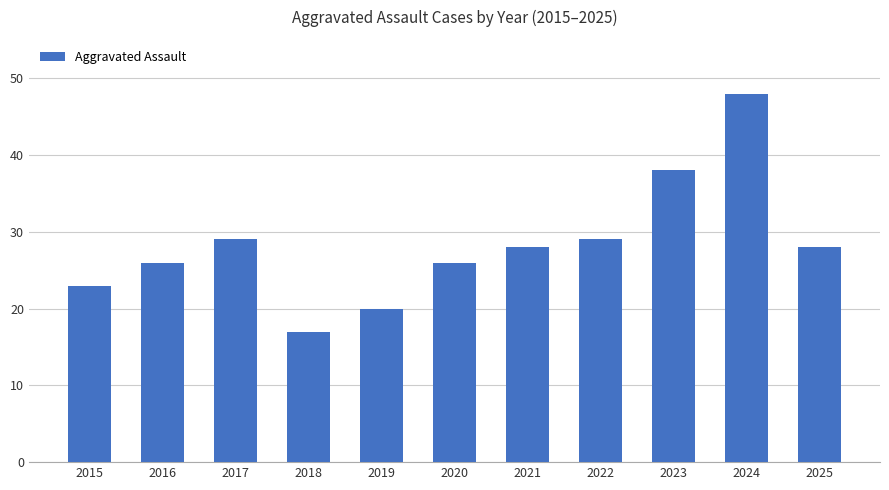

What is the value of the 8th bar from the left?

29